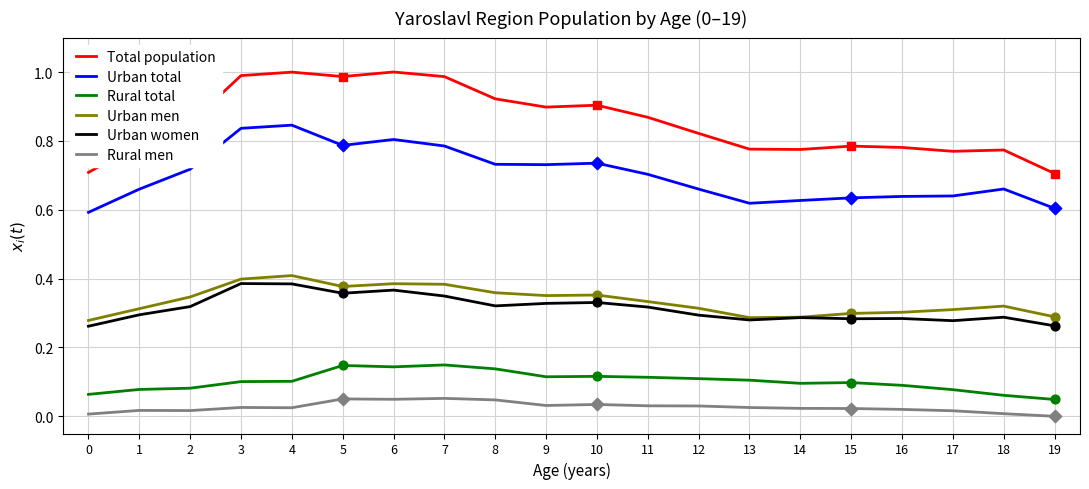

What is the total value across all series at 3?

2.7